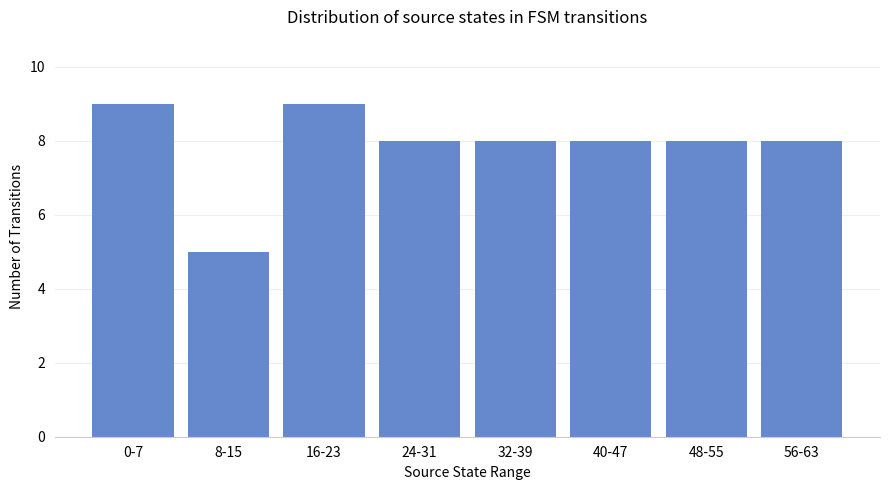

How many values are between 8 and 9?

7